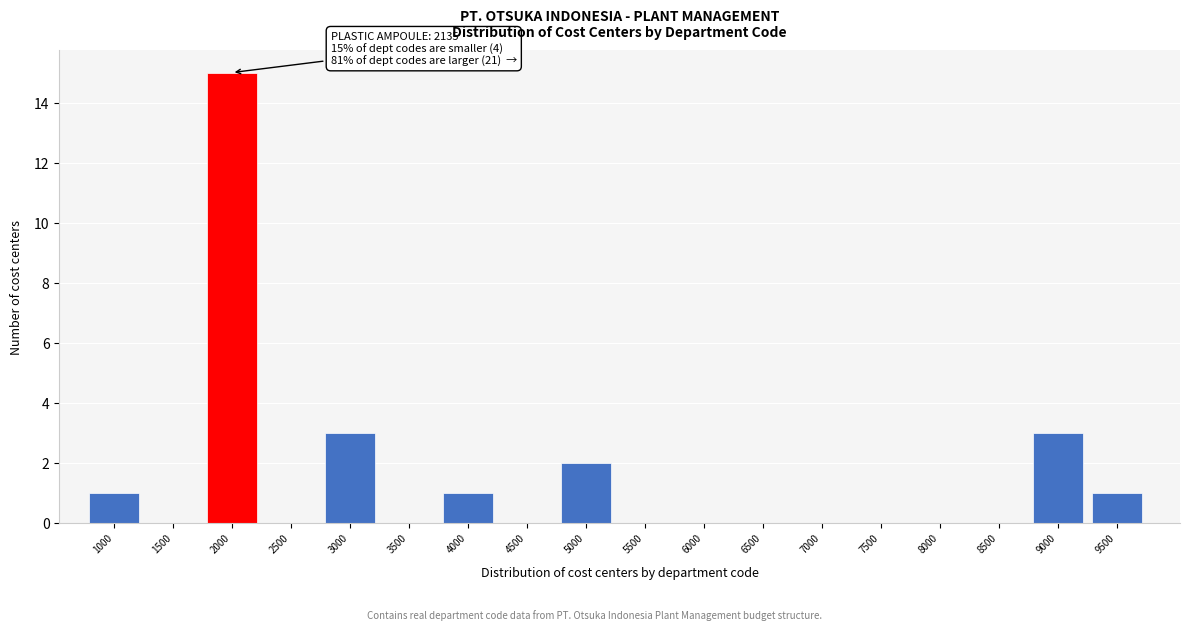

Reading left to right, what are all the values shown in this chart?

1000=1	1500=0	2000=15	2500=0	3000=3	3500=0	4000=1	4500=0	5000=2	5500=0	6000=0	6500=0	7000=0	7500=0	8000=0	8500=0	9000=3	9500=1